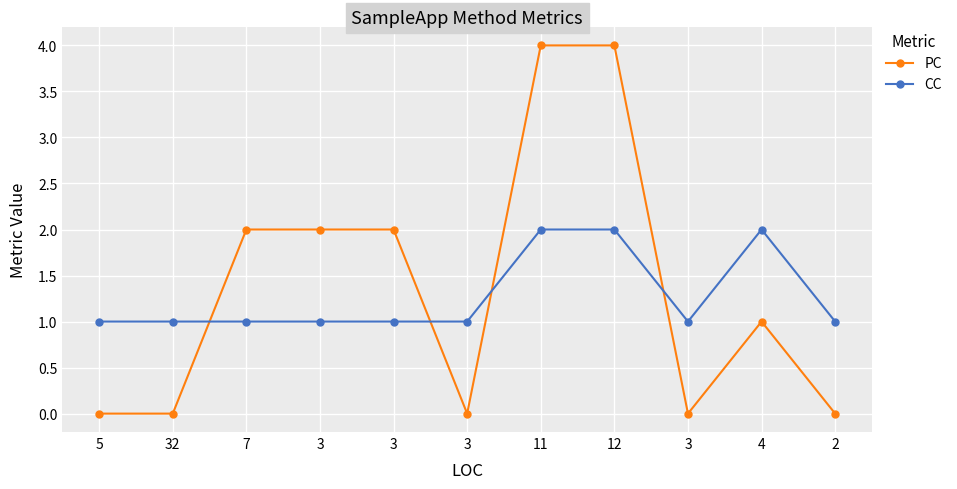

Between which two adjacent categories do CC and PC first intersect?

32 and 7